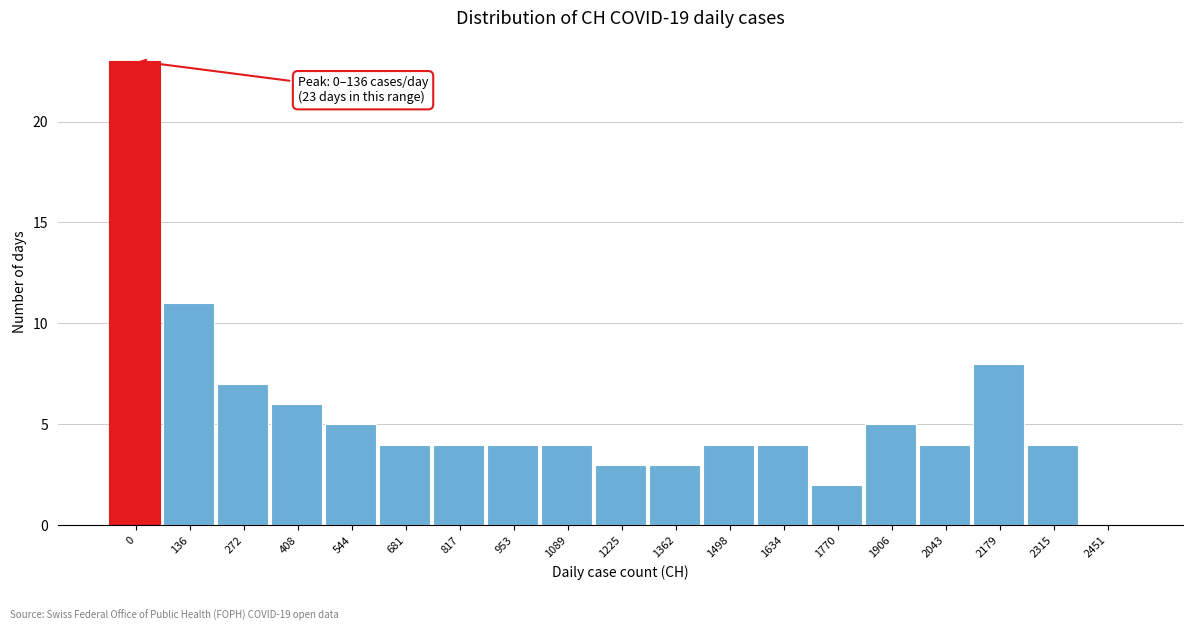

Reading left to right, what are all the values shown in this chart?

0=23	136=11	272=7	408=6	544=5	681=4	817=4	953=4	1089=4	1225=3	1362=3	1498=4	1634=4	1770=2	1906=5	2043=4	2179=8	2315=4	2451=0